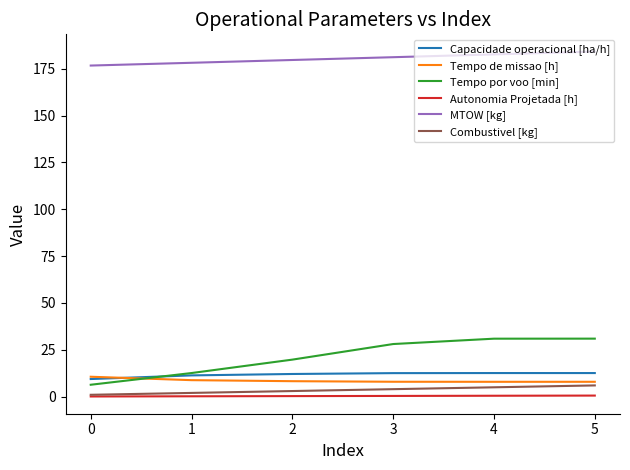

How many categories are shown in the chart?

6